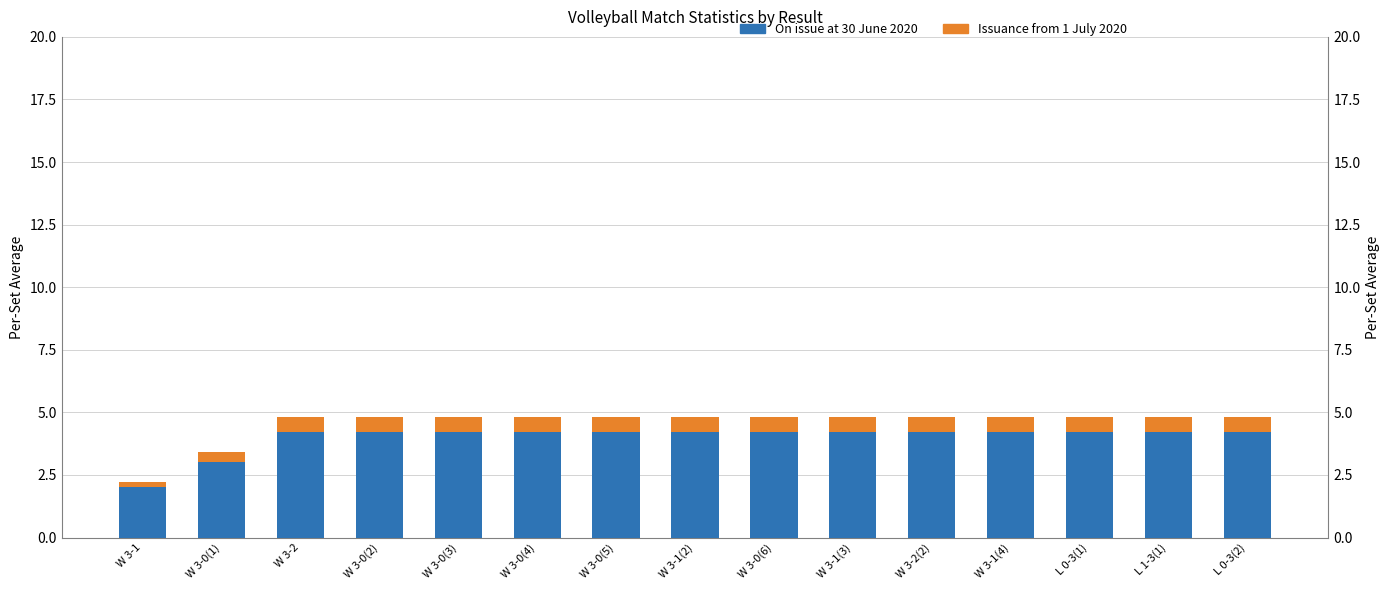

Does the chart contain any negative values?

No